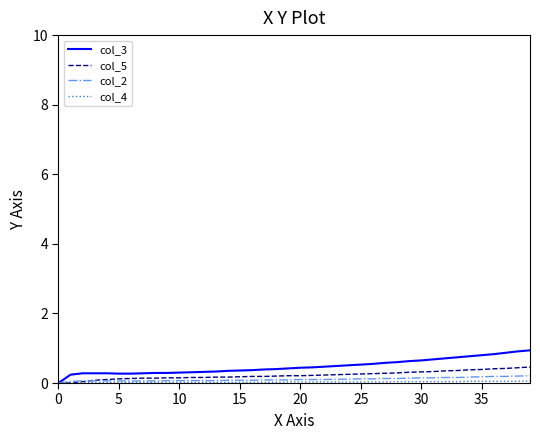

Which series has the largest range (max minus min)?

col_3